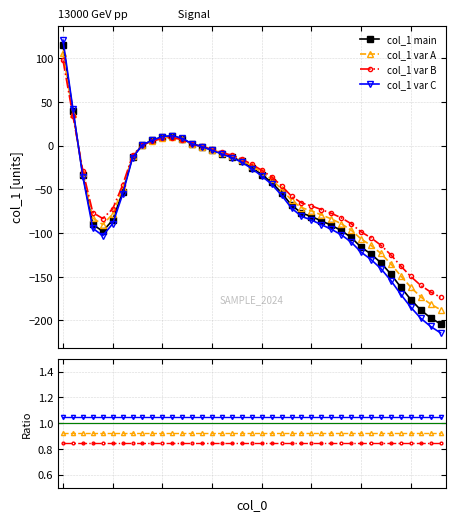

How many values are below -54?

19